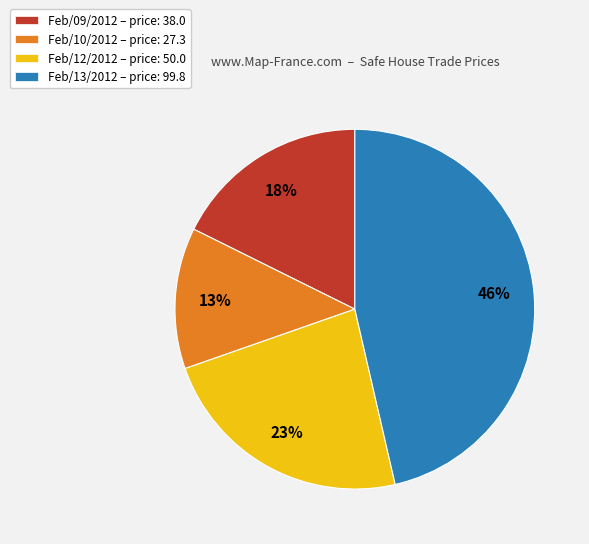

To the nearest percent, what percentage of the pie is Feb/10/2012?

13%